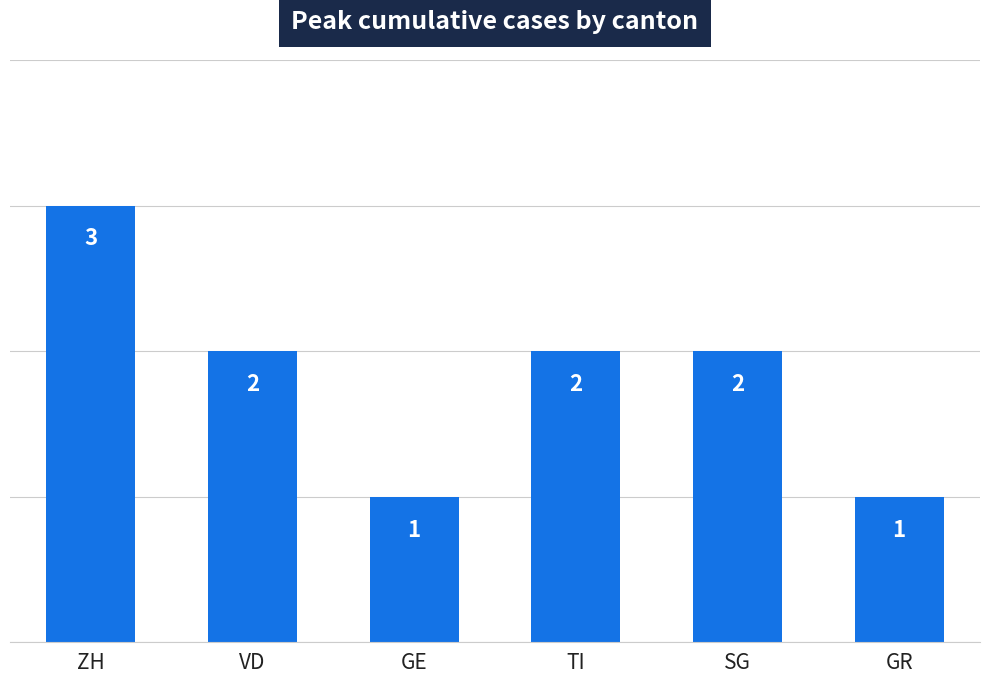

What is the average value?

2